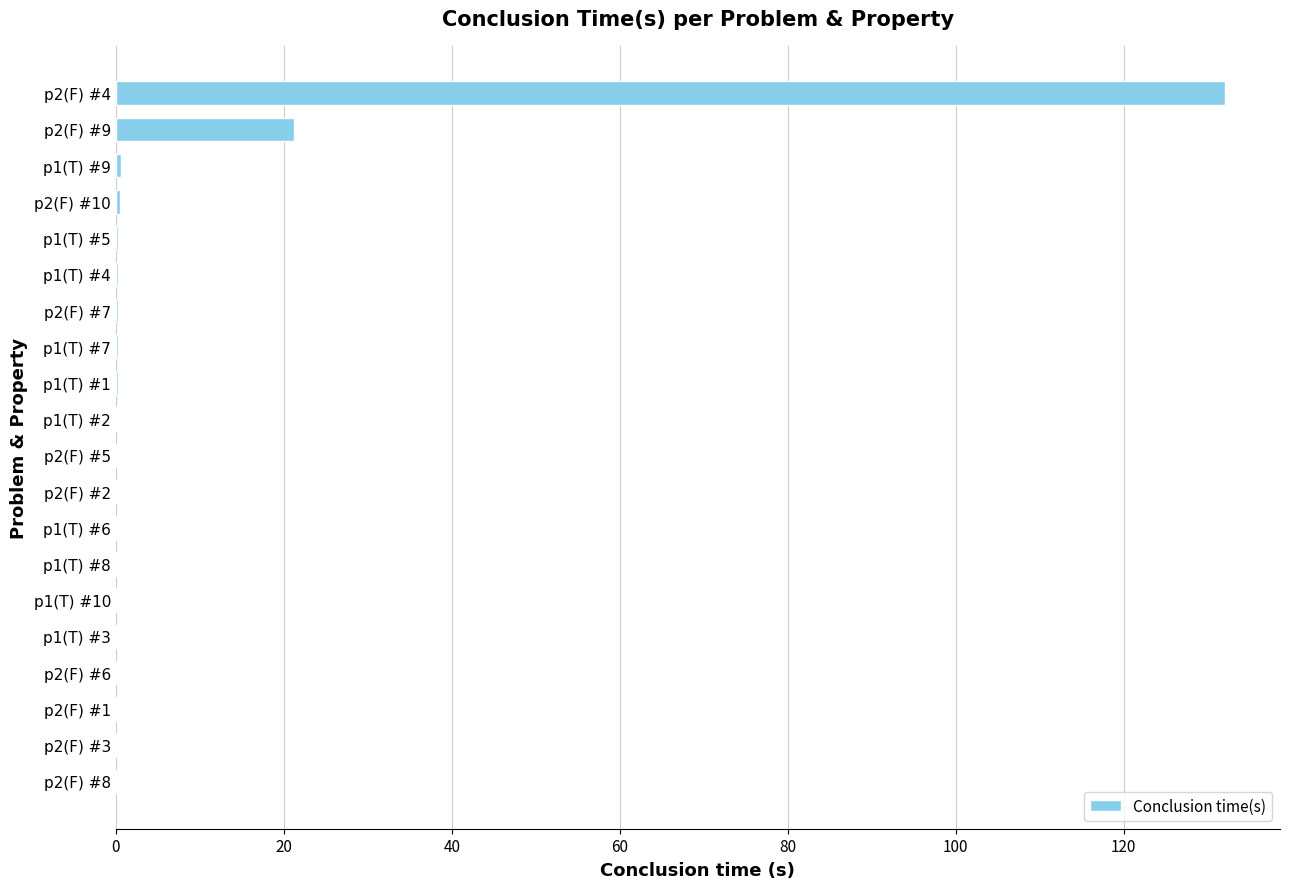

The chart shows a value of 0.2 at p1(T) #10. True or false?

True